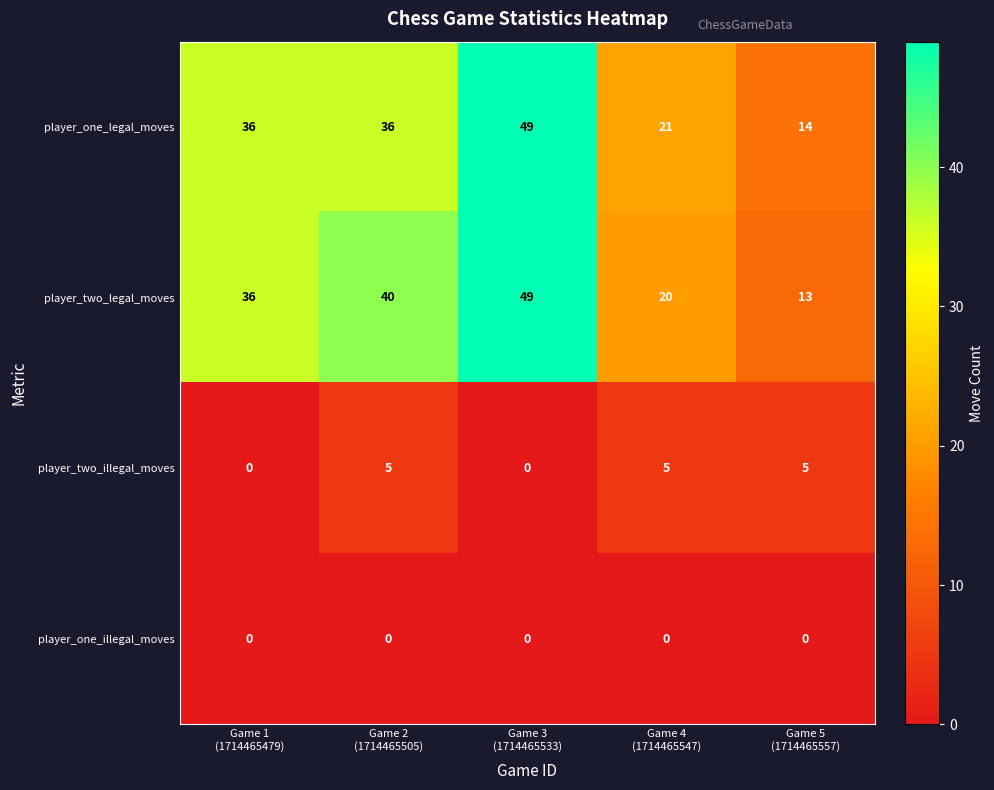

What is the maximum value shown in the chart?

49